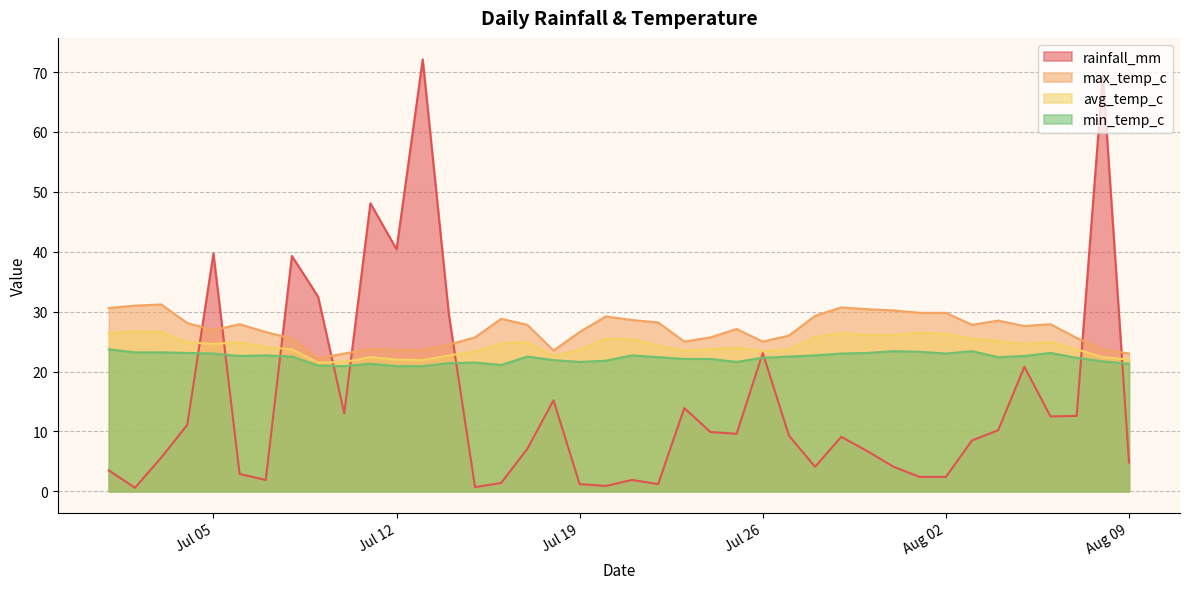

What is the greatest value displayed?

72.1